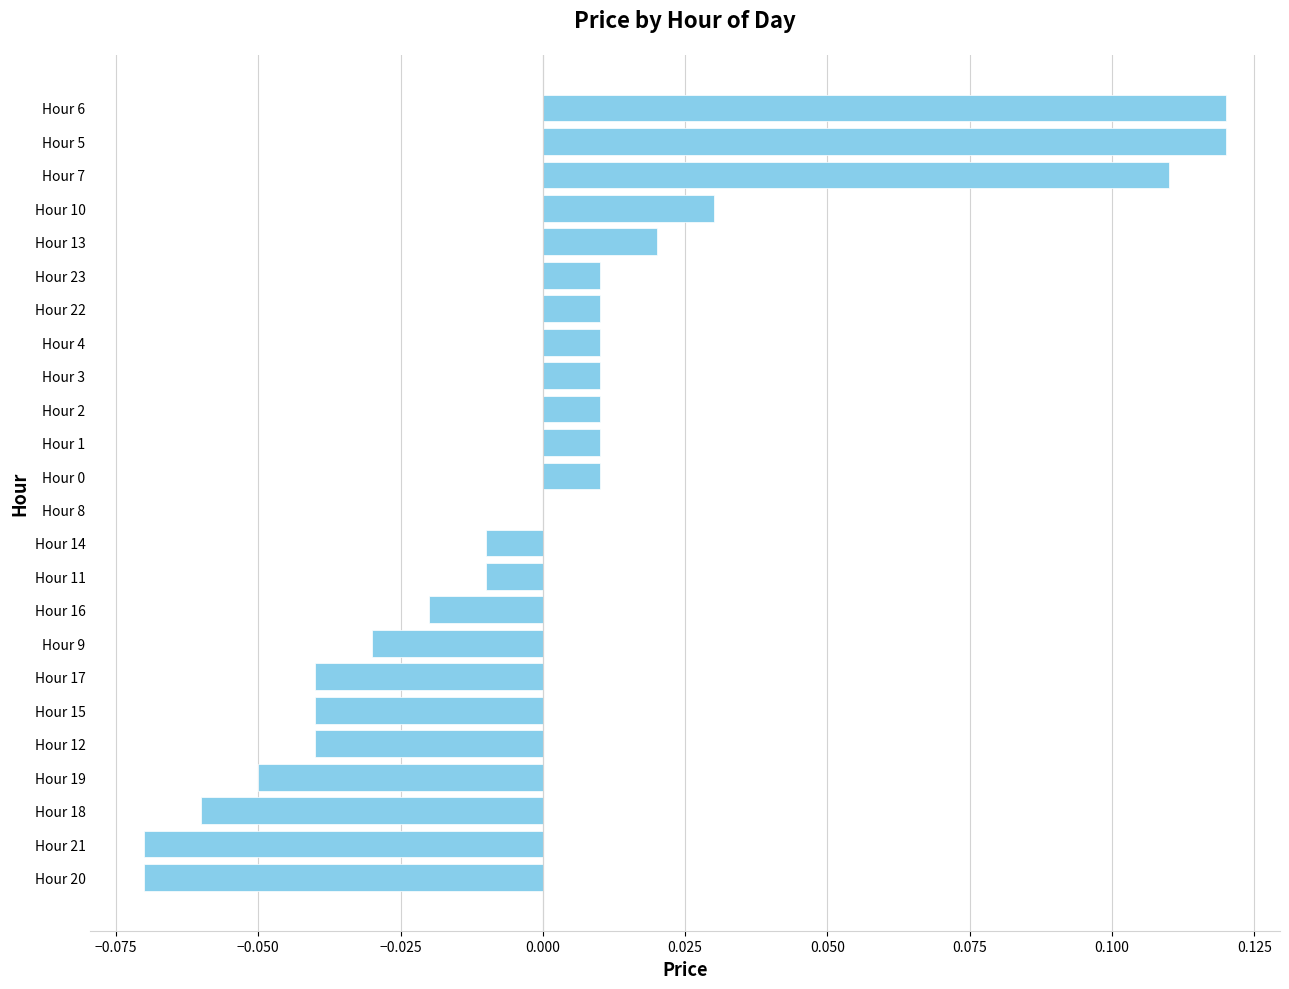

Which has a higher value, Hour 8 or Hour 4?

Hour 4